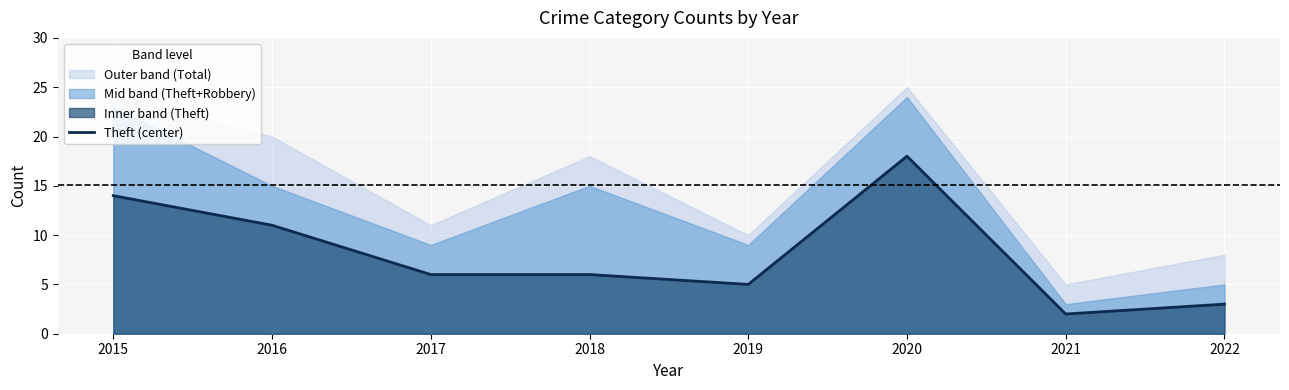

Where does the data first go above 6?

2015